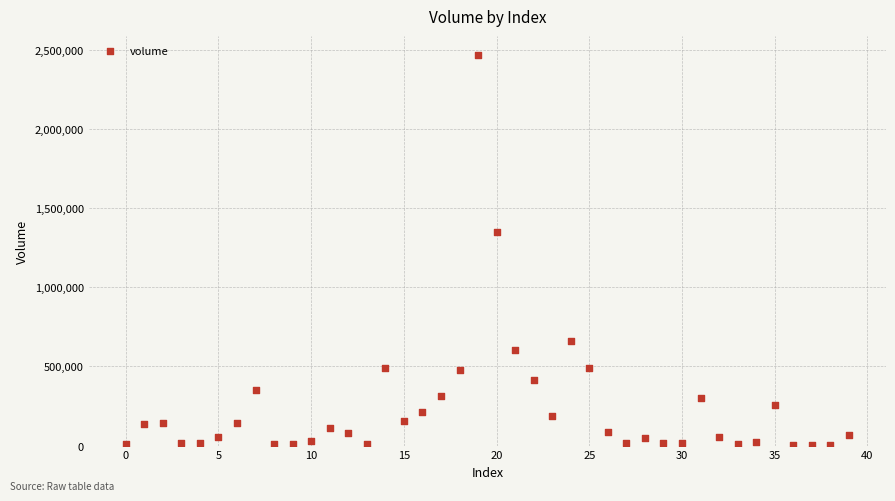

What Y value in the scatter plot is closest to 1232773?

1350962.0